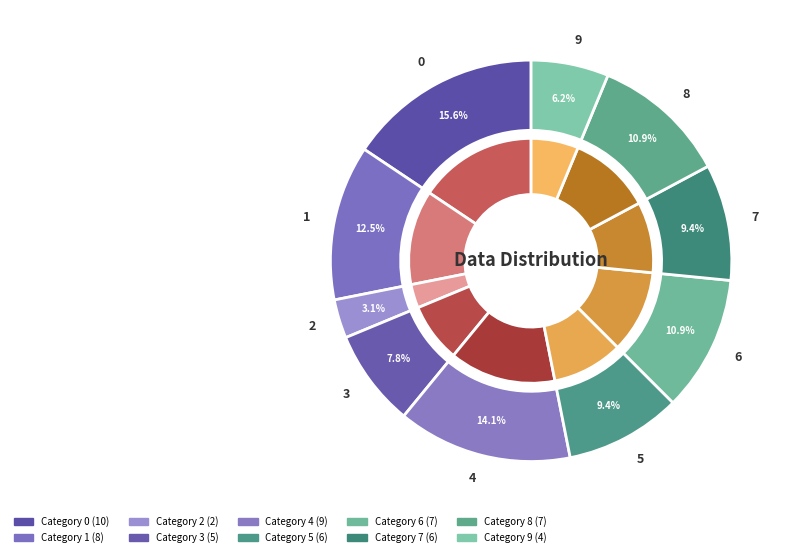

Which has a higher value, 9 or 4?

4